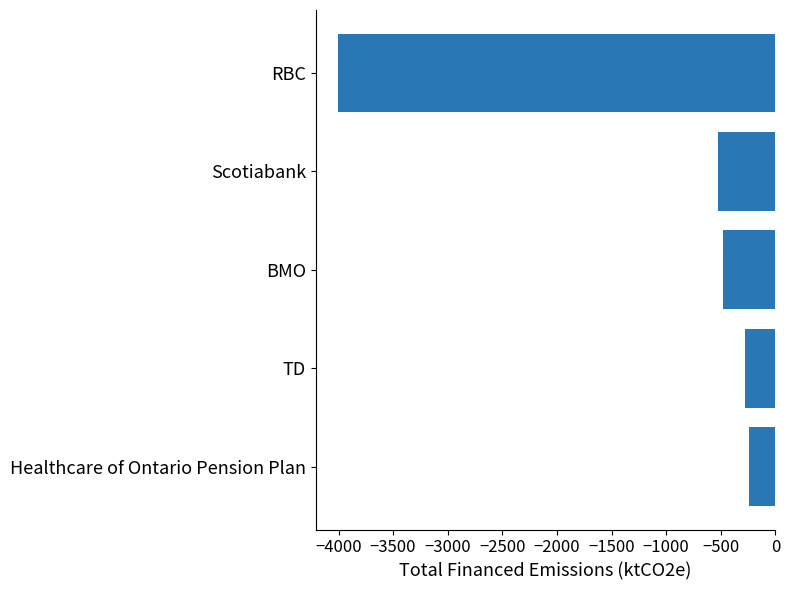

What is the maximum value shown in the chart?

-242.3